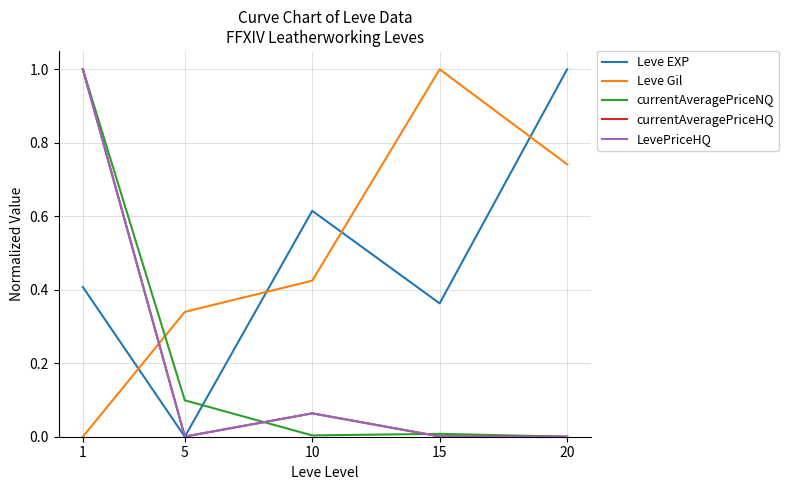

Which label corresponds to the largest value in the chart?

20